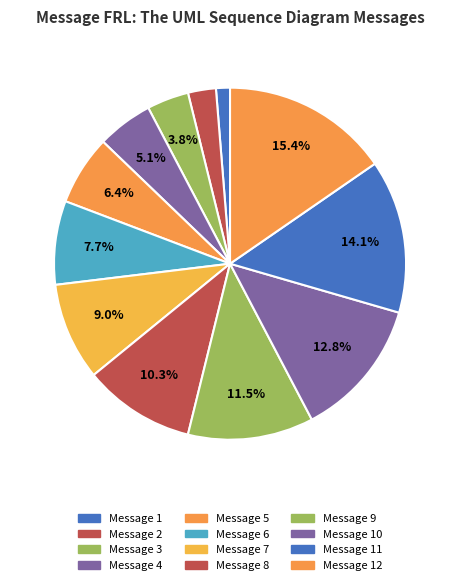

How many segments does this pie chart have?

12